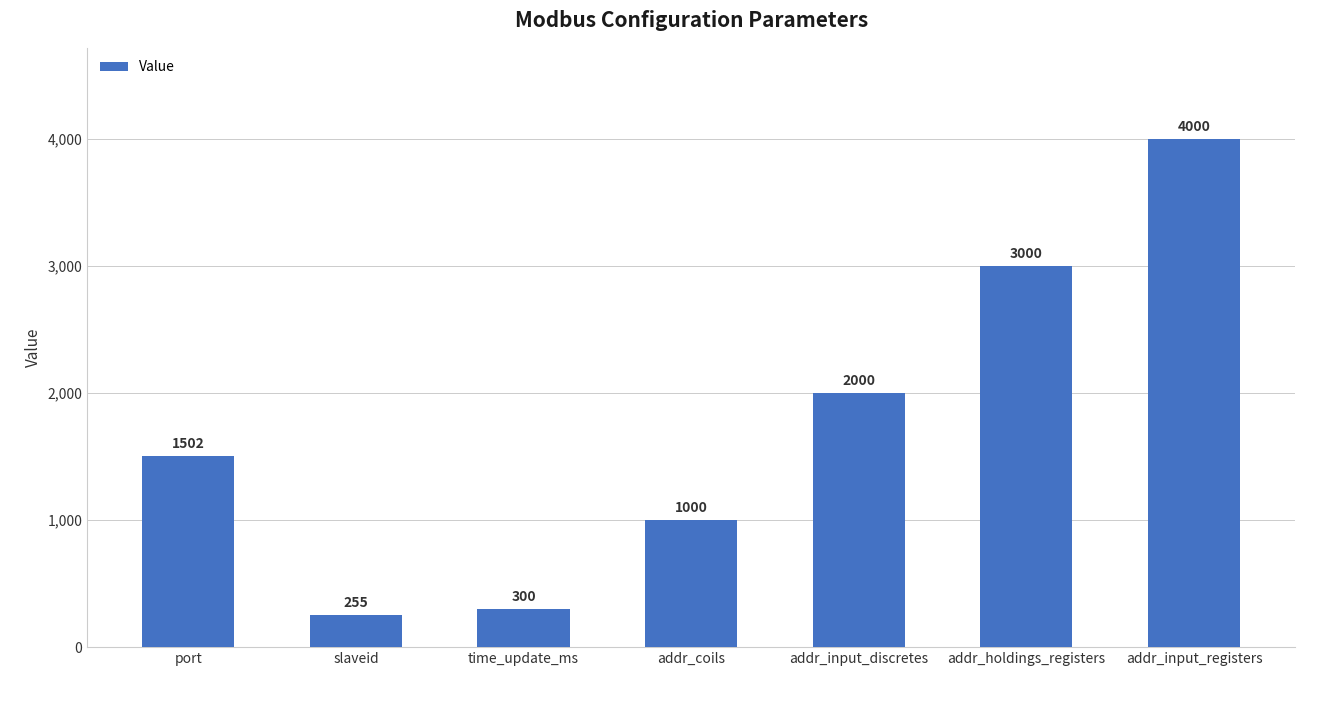

Approximately how many times larger is the value at addr_coils compared to slaveid?

3.9